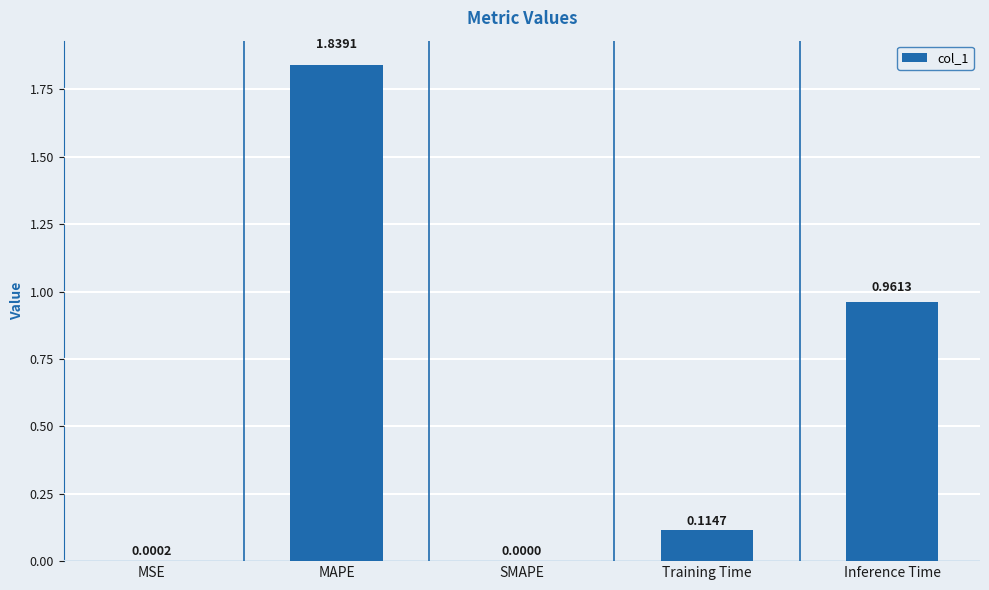

What is the change in value from MSE to Inference Time?

+1.0